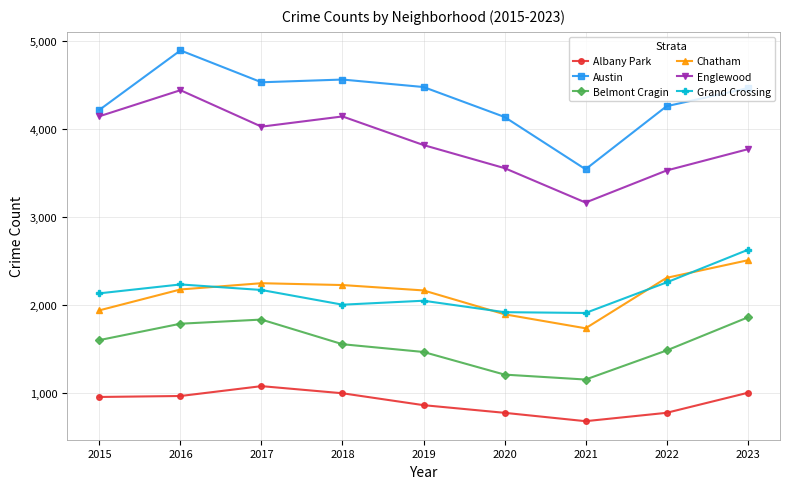

Is it true that Belmont Cragin equals 1471 at 2019?

True